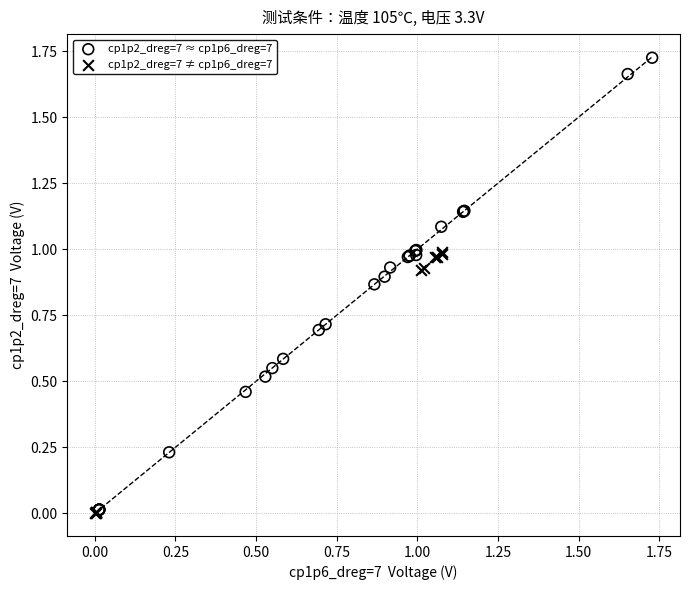

Which series has the widest spread of Y values?

cp1p2_dreg=7 ≈ cp1p6_dreg=7